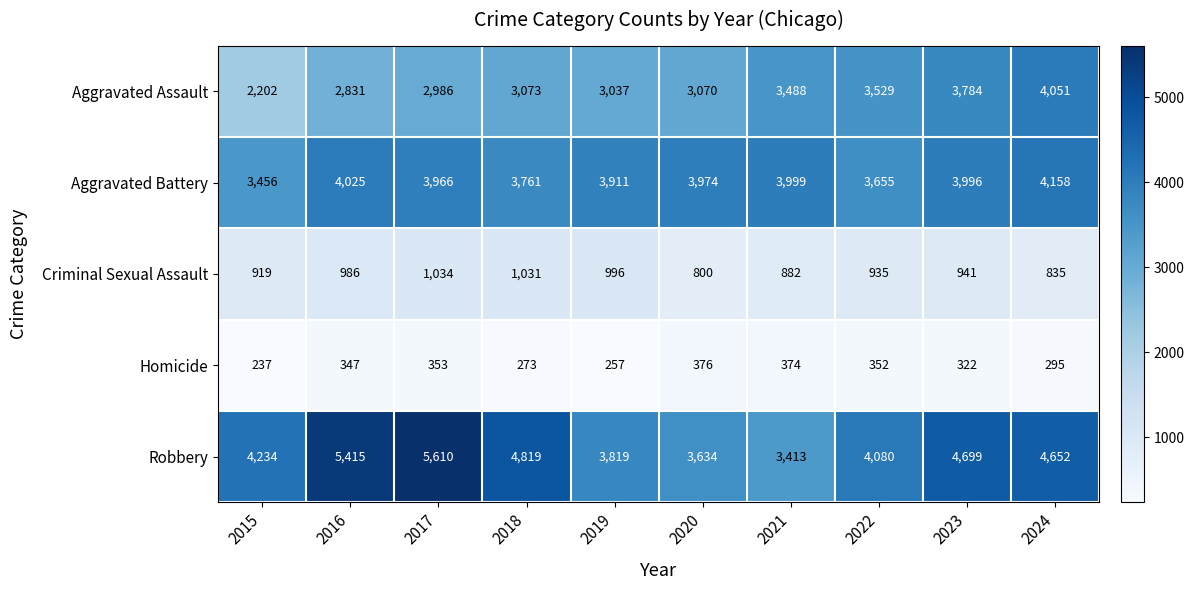

Is the value of Homicide at 2020 greater than the value of Aggravated Battery at 2017?

No